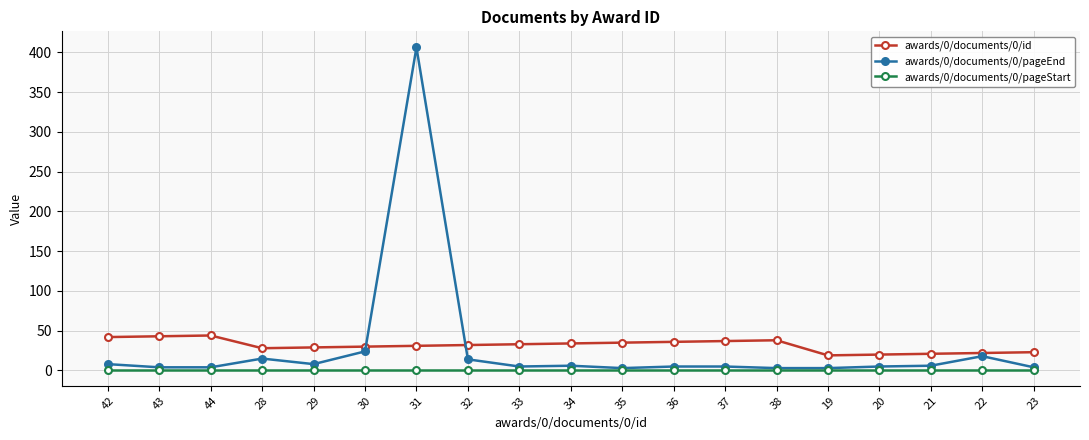

What is the minimum value shown in the chart?

1